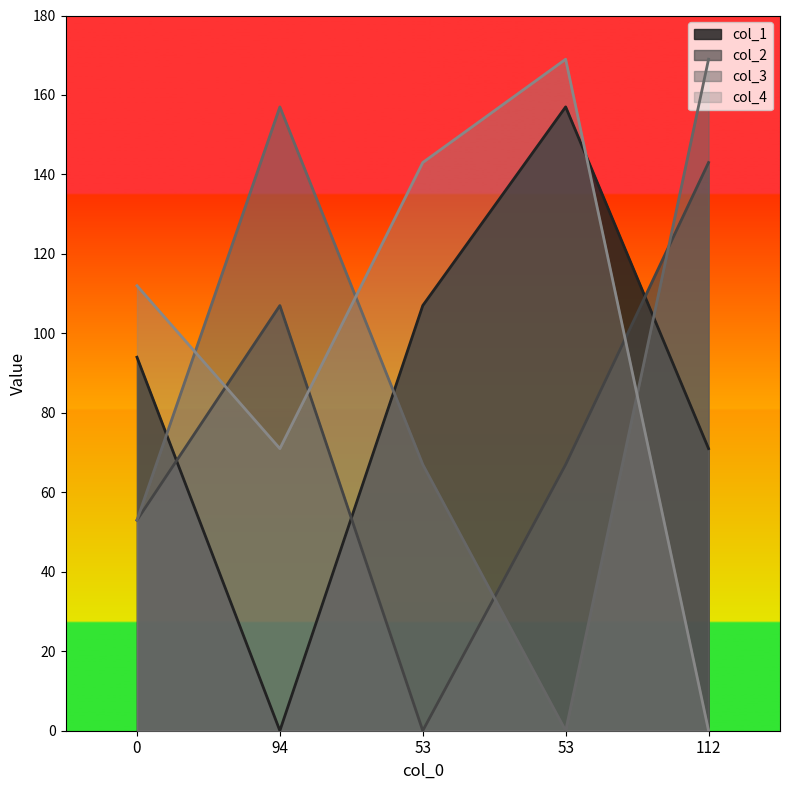

Rank the series by their maximum value, from lowest to highest.

col_2, col_1, col_3, col_4